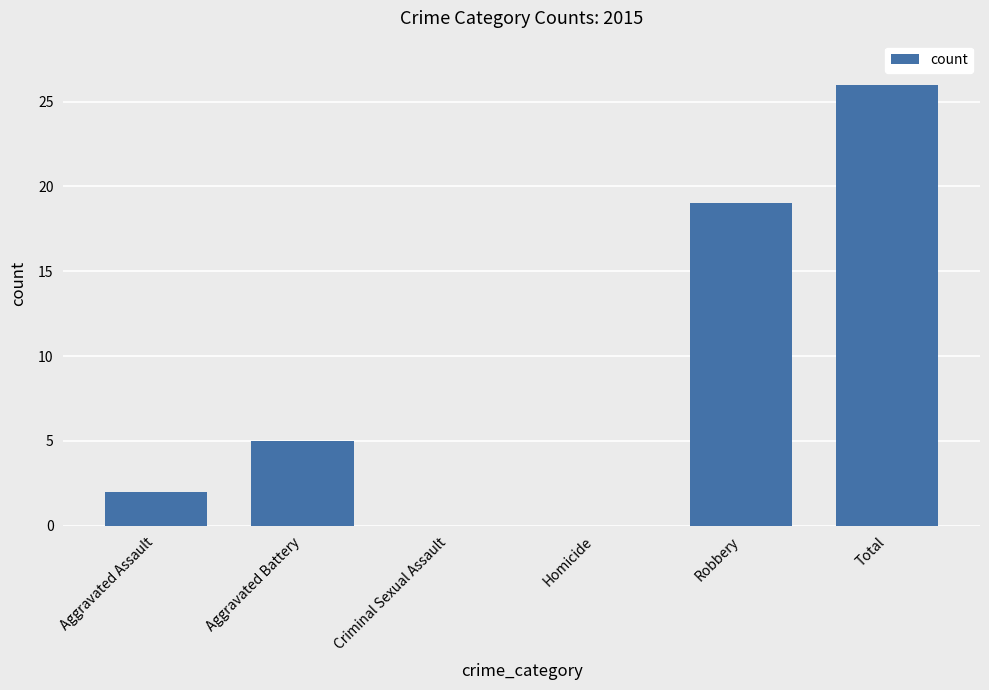

At which label is the value closest to 13?

Robbery